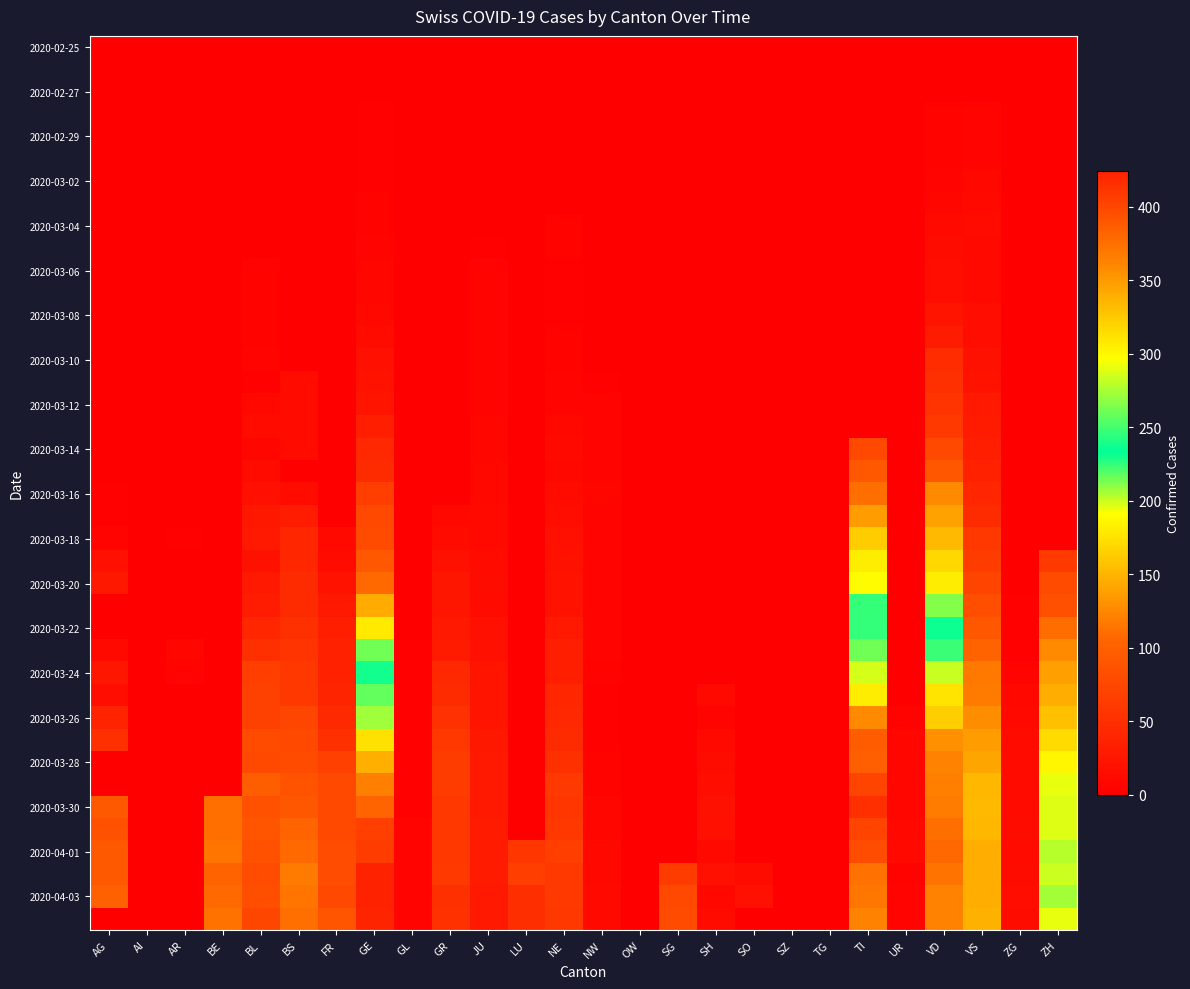

At which category is the sum across all series the highest?

VD